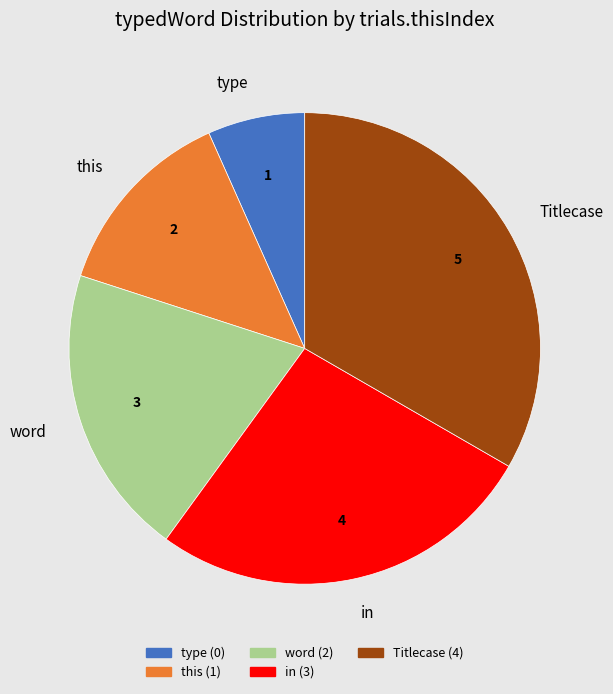

Rank the categories by value from lowest to highest.

type, this, word, in, Titlecase